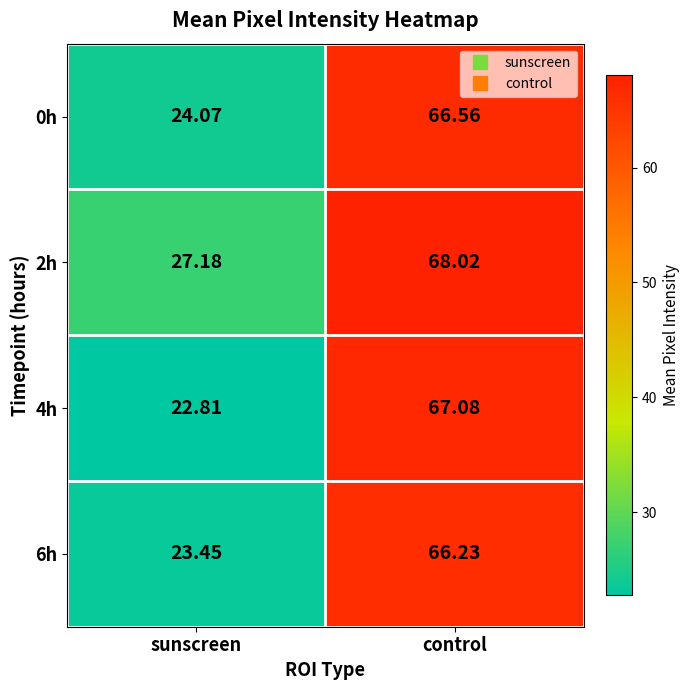

What is the total value across all series at sunscreen?

97.5